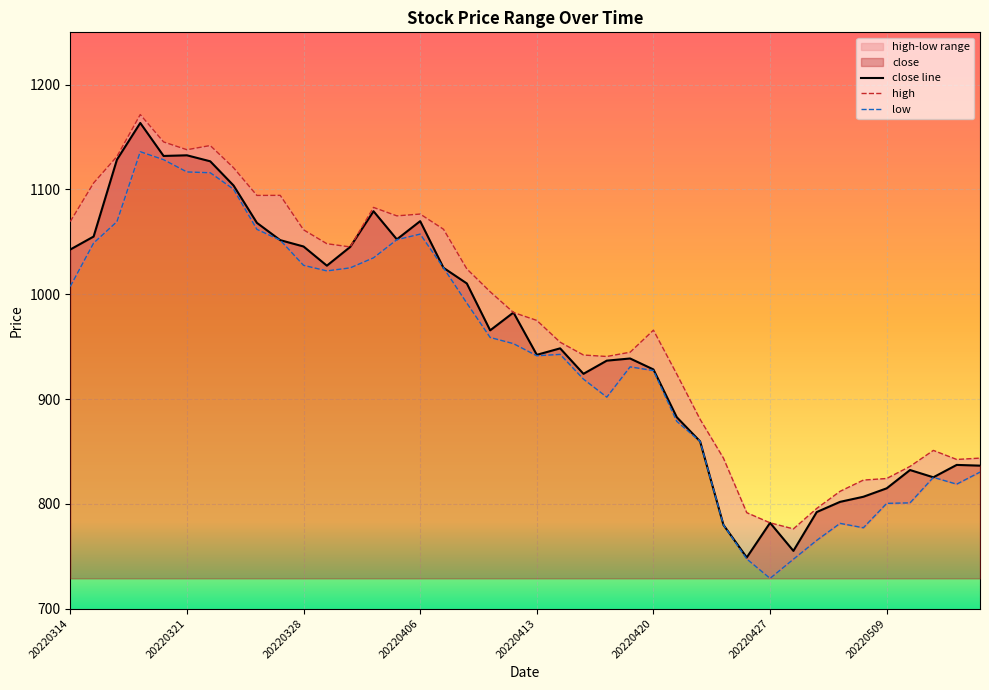

What is the total value across all series at 20220330?

3115.5